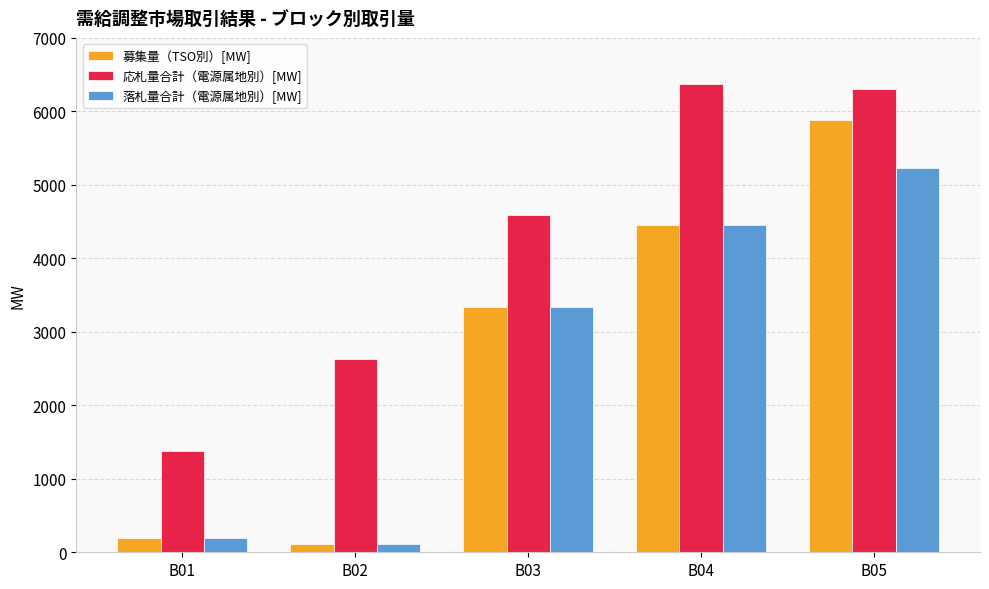

The value of 応札量合計（電源属地別）[MW] at B03 is 4593.8. True or false?

True